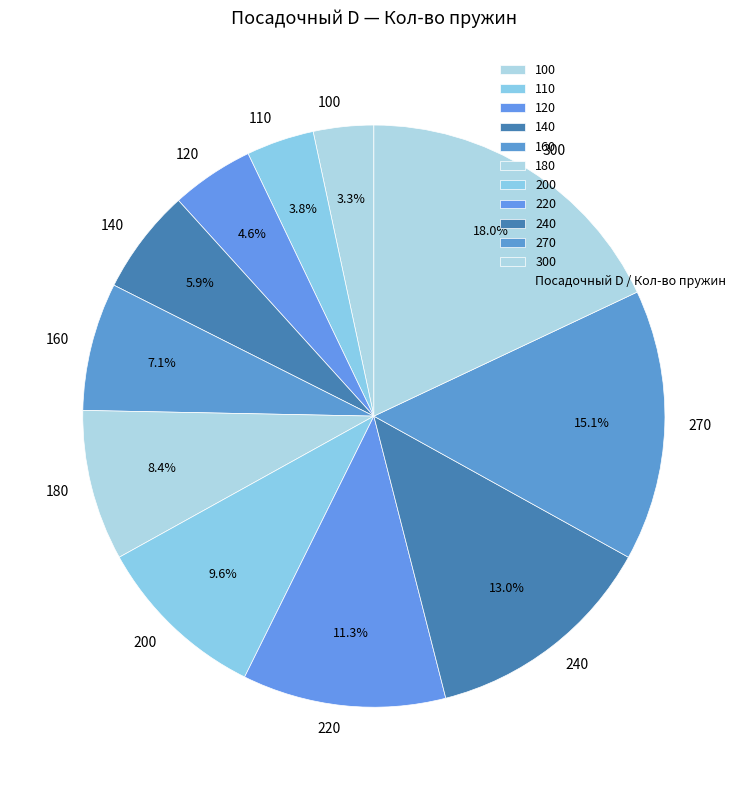

What percentage do 220 and 140 together represent?

17.2%